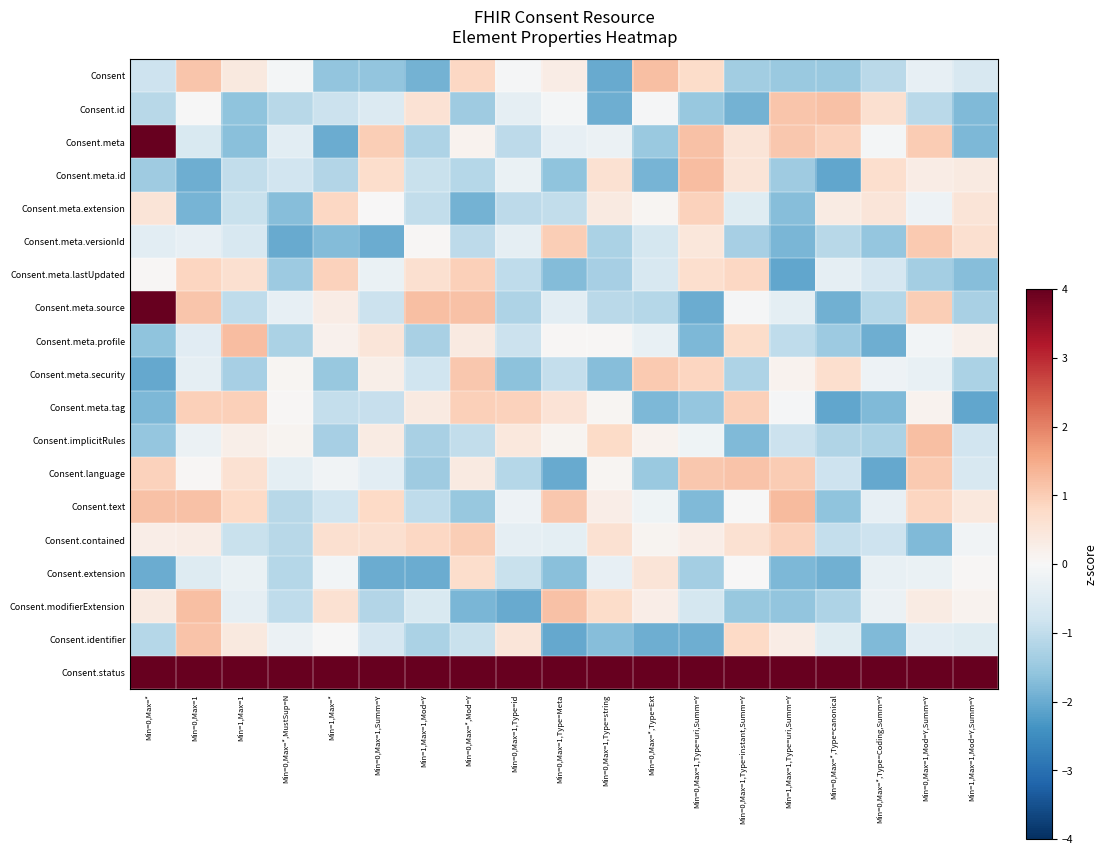

Reading right to left, transcribe all the data shown in this chart.

Consent: Min=1,Max=1,Mod=Y,Summ=Y=-0.6	Min=0,Max=1,Mod=Y,Summ=Y=-0.3	Min=0,Max=*,Type=Coding,Summ=Y=-1.1	Min=0,Max=*,Type=canonical=-1.5	Min=1,Max=1,Type=uri,Summ=Y=-1.5	Min=0,Max=1,Type=instant,Summ=Y=-1.4	Min=0,Max=1,Type=uri,Summ=Y=0.7	Min=0,Max=*,Type=Ext=1.2	Min=0,Max=1,Type=string=-2.0	Min=0,Max=1,Type=Meta=0.3	Min=0,Max=1,Type=id=-0.1	Min=0,Max=*,Mod=Y=0.8	Min=1,Max=1,Mod=Y=-1.9	Min=0,Max=1,Summ=Y=-1.6	Min=1,Max=*=-1.6	Min=0,Max=*,MustSup=N=-0.1	Min=1,Max=1=0.4	Min=0,Max=1=1.1	Min=0,Max=*=-0.8
Consent.id: Min=1,Max=1,Mod=Y,Summ=Y=-1.8	Min=0,Max=1,Mod=Y,Summ=Y=-1.1	Min=0,Max=*,Type=Coding,Summ=Y=0.6	Min=0,Max=*,Type=canonical=1.2	Min=1,Max=1,Type=uri,Summ=Y=1.1	Min=0,Max=1,Type=instant,Summ=Y=-1.9	Min=0,Max=1,Type=uri,Summ=Y=-1.5	Min=0,Max=*,Type=Ext=-0.0	Min=0,Max=1,Type=string=-1.9	Min=0,Max=1,Type=Meta=-0.1	Min=0,Max=1,Type=id=-0.4	Min=0,Max=*,Mod=Y=-1.4	Min=1,Max=1,Mod=Y=0.6	Min=0,Max=1,Summ=Y=-0.6	Min=1,Max=*=-0.9	Min=0,Max=*,MustSup=N=-1.1	Min=1,Max=1=-1.6	Min=0,Max=1=-0.0	Min=0,Max=*=-1.1
Consent.meta: Min=1,Max=1,Mod=Y,Summ=Y=-1.8	Min=0,Max=1,Mod=Y,Summ=Y=1.0	Min=0,Max=*,Type=Coding,Summ=Y=-0.1	Min=0,Max=*,Type=canonical=0.9	Min=1,Max=1,Type=uri,Summ=Y=1.1	Min=0,Max=1,Type=instant,Summ=Y=0.5	Min=0,Max=1,Type=uri,Summ=Y=1.2	Min=0,Max=*,Type=Ext=-1.5	Min=0,Max=1,Type=string=-0.2	Min=0,Max=1,Type=Meta=-0.3	Min=0,Max=1,Type=id=-1.0	Min=0,Max=*,Mod=Y=0.1	Min=1,Max=1,Mod=Y=-1.2	Min=0,Max=1,Summ=Y=1.0	Min=1,Max=*=-2.0	Min=0,Max=*,MustSup=N=-0.4	Min=1,Max=1=-1.7	Min=0,Max=1=-0.6	Min=0,Max=*=7.7
Consent.meta.id: Min=1,Max=1,Mod=Y,Summ=Y=0.4	Min=0,Max=1,Mod=Y,Summ=Y=0.3	Min=0,Max=*,Type=Coding,Summ=Y=0.7	Min=0,Max=*,Type=canonical=-2.1	Min=1,Max=1,Type=uri,Summ=Y=-1.4	Min=0,Max=1,Type=instant,Summ=Y=0.5	Min=0,Max=1,Type=uri,Summ=Y=1.2	Min=0,Max=*,Type=Ext=-1.8	Min=0,Max=1,Type=string=0.6	Min=0,Max=1,Type=Meta=-1.6	Min=0,Max=1,Type=id=-0.3	Min=0,Max=*,Mod=Y=-1.1	Min=1,Max=1,Mod=Y=-0.9	Min=0,Max=1,Summ=Y=0.7	Min=1,Max=*=-1.2	Min=0,Max=*,MustSup=N=-0.8	Min=1,Max=1=-1.0	Min=0,Max=1=-1.9	Min=0,Max=*=-1.4
Consent.meta.extension: Min=1,Max=1,Mod=Y,Summ=Y=0.5	Min=0,Max=1,Mod=Y,Summ=Y=-0.2	Min=0,Max=*,Type=Coding,Summ=Y=0.5	Min=0,Max=*,Type=canonical=0.3	Min=1,Max=1,Type=uri,Summ=Y=-1.7	Min=0,Max=1,Type=instant,Summ=Y=-0.5	Min=0,Max=1,Type=uri,Summ=Y=0.9	Min=0,Max=*,Type=Ext=0.1	Min=0,Max=1,Type=string=0.4	Min=0,Max=1,Type=Meta=-1.0	Min=0,Max=1,Type=id=-1.0	Min=0,Max=*,Mod=Y=-1.9	Min=1,Max=1,Mod=Y=-1.0	Min=0,Max=1,Summ=Y=0.0	Min=1,Max=*=0.8	Min=0,Max=*,MustSup=N=-1.7	Min=1,Max=1=-0.9	Min=0,Max=1=-1.8	Min=0,Max=*=0.5
Consent.meta.versionId: Min=1,Max=1,Mod=Y,Summ=Y=0.6	Min=0,Max=1,Mod=Y,Summ=Y=1.1	Min=0,Max=*,Type=Coding,Summ=Y=-1.6	Min=0,Max=*,Type=canonical=-1.1	Min=1,Max=1,Type=uri,Summ=Y=-1.8	Min=0,Max=1,Type=instant,Summ=Y=-1.3	Min=0,Max=1,Type=uri,Summ=Y=0.5	Min=0,Max=*,Type=Ext=-0.7	Min=0,Max=1,Type=string=-1.3	Min=0,Max=1,Type=Meta=1.0	Min=0,Max=1,Type=id=-0.4	Min=0,Max=*,Mod=Y=-1.0	Min=1,Max=1,Mod=Y=0.1	Min=0,Max=1,Summ=Y=-2.0	Min=1,Max=*=-1.7	Min=0,Max=*,MustSup=N=-2.0	Min=1,Max=1=-0.6	Min=0,Max=1=-0.3	Min=0,Max=*=-0.4
Consent.meta.lastUpdated: Min=1,Max=1,Mod=Y,Summ=Y=-1.7	Min=0,Max=1,Mod=Y,Summ=Y=-1.3	Min=0,Max=*,Type=Coding,Summ=Y=-0.7	Min=0,Max=*,Type=canonical=-0.4	Min=1,Max=1,Type=uri,Summ=Y=-2.1	Min=0,Max=1,Type=instant,Summ=Y=0.8	Min=0,Max=1,Type=uri,Summ=Y=0.7	Min=0,Max=*,Type=Ext=-0.7	Min=0,Max=1,Type=string=-1.3	Min=0,Max=1,Type=Meta=-1.7	Min=0,Max=1,Type=id=-1.0	Min=0,Max=*,Mod=Y=0.9	Min=1,Max=1,Mod=Y=0.6	Min=0,Max=1,Summ=Y=-0.3	Min=1,Max=*=0.9	Min=0,Max=*,MustSup=N=-1.5	Min=1,Max=1=0.6	Min=0,Max=1=0.9	Min=0,Max=*=0.0
Consent.meta.source: Min=1,Max=1,Mod=Y,Summ=Y=-1.3	Min=0,Max=1,Mod=Y,Summ=Y=1.0	Min=0,Max=*,Type=Coding,Summ=Y=-1.2	Min=0,Max=*,Type=canonical=-1.9	Min=1,Max=1,Type=uri,Summ=Y=-0.4	Min=0,Max=1,Type=instant,Summ=Y=-0.0	Min=0,Max=1,Type=uri,Summ=Y=-2.0	Min=0,Max=*,Type=Ext=-1.1	Min=0,Max=1,Type=string=-1.1	Min=0,Max=1,Type=Meta=-0.4	Min=0,Max=1,Type=id=-1.2	Min=0,Max=*,Mod=Y=1.2	Min=1,Max=1,Mod=Y=1.2	Min=0,Max=1,Summ=Y=-0.9	Min=1,Max=*=0.3	Min=0,Max=*,MustSup=N=-0.3	Min=1,Max=1=-1.0	Min=0,Max=1=1.1	Min=0,Max=*=6.6
Consent.meta.profile: Min=1,Max=1,Mod=Y,Summ=Y=0.2	Min=0,Max=1,Mod=Y,Summ=Y=-0.1	Min=0,Max=*,Type=Coding,Summ=Y=-2.0	Min=0,Max=*,Type=canonical=-1.5	Min=1,Max=1,Type=uri,Summ=Y=-1.0	Min=0,Max=1,Type=instant,Summ=Y=0.7	Min=0,Max=1,Type=uri,Summ=Y=-1.8	Min=0,Max=*,Type=Ext=-0.3	Min=0,Max=1,Type=string=0.0	Min=0,Max=1,Type=Meta=0.0	Min=0,Max=1,Type=id=-0.9	Min=0,Max=*,Mod=Y=0.4	Min=1,Max=1,Mod=Y=-1.3	Min=0,Max=1,Summ=Y=0.5	Min=1,Max=*=0.2	Min=0,Max=*,MustSup=N=-1.3	Min=1,Max=1=1.2	Min=0,Max=1=-0.4	Min=0,Max=*=-1.6
Consent.meta.security: Min=1,Max=1,Mod=Y,Summ=Y=-1.3	Min=0,Max=1,Mod=Y,Summ=Y=-0.3	Min=0,Max=*,Type=Coding,Summ=Y=-0.2	Min=0,Max=*,Type=canonical=0.7	Min=1,Max=1,Type=uri,Summ=Y=0.1	Min=0,Max=1,Type=instant,Summ=Y=-1.2	Min=0,Max=1,Type=uri,Summ=Y=0.9	Min=0,Max=*,Type=Ext=1.0	Min=0,Max=1,Type=string=-1.7	Min=0,Max=1,Type=Meta=-0.9	Min=0,Max=1,Type=id=-1.6	Min=0,Max=*,Mod=Y=1.1	Min=1,Max=1,Mod=Y=-0.8	Min=0,Max=1,Summ=Y=0.2	Min=1,Max=*=-1.5	Min=0,Max=*,MustSup=N=0.1	Min=1,Max=1=-1.3	Min=0,Max=1=-0.4	Min=0,Max=*=-2.0
Consent.meta.tag: Min=1,Max=1,Mod=Y,Summ=Y=-2.1	Min=0,Max=1,Mod=Y,Summ=Y=0.2	Min=0,Max=*,Type=Coding,Summ=Y=-1.8	Min=0,Max=*,Type=canonical=-2.1	Min=1,Max=1,Type=uri,Summ=Y=-0.0	Min=0,Max=1,Type=instant,Summ=Y=0.9	Min=0,Max=1,Type=uri,Summ=Y=-1.5	Min=0,Max=*,Type=Ext=-1.8	Min=0,Max=1,Type=string=0.1	Min=0,Max=1,Type=Meta=0.5	Min=0,Max=1,Type=id=0.9	Min=0,Max=*,Mod=Y=0.9	Min=1,Max=1,Mod=Y=0.4	Min=0,Max=1,Summ=Y=-0.9	Min=1,Max=*=-0.9	Min=0,Max=*,MustSup=N=0.0	Min=1,Max=1=1.0	Min=0,Max=1=0.9	Min=0,Max=*=-1.8
Consent.implicitRules: Min=1,Max=1,Mod=Y,Summ=Y=-0.8	Min=0,Max=1,Mod=Y,Summ=Y=1.2	Min=0,Max=*,Type=Coding,Summ=Y=-1.3	Min=0,Max=*,Type=canonical=-1.2	Min=1,Max=1,Type=uri,Summ=Y=-0.9	Min=0,Max=1,Type=instant,Summ=Y=-1.8	Min=0,Max=1,Type=uri,Summ=Y=-0.2	Min=0,Max=*,Type=Ext=0.1	Min=0,Max=1,Type=string=0.8	Min=0,Max=1,Type=Meta=0.1	Min=0,Max=1,Type=id=0.4	Min=0,Max=*,Mod=Y=-1.0	Min=1,Max=1,Mod=Y=-1.3	Min=0,Max=1,Summ=Y=0.3	Min=1,Max=*=-1.3	Min=0,Max=*,MustSup=N=0.1	Min=1,Max=1=0.2	Min=0,Max=1=-0.2	Min=0,Max=*=-1.6
Consent.language: Min=1,Max=1,Mod=Y,Summ=Y=-0.6	Min=0,Max=1,Mod=Y,Summ=Y=1.0	Min=0,Max=*,Type=Coding,Summ=Y=-2.0	Min=0,Max=*,Type=canonical=-0.8	Min=1,Max=1,Type=uri,Summ=Y=1.0	Min=0,Max=1,Type=instant,Summ=Y=1.1	Min=0,Max=1,Type=uri,Summ=Y=1.1	Min=0,Max=*,Type=Ext=-1.5	Min=0,Max=1,Type=string=0.1	Min=0,Max=1,Type=Meta=-2.0	Min=0,Max=1,Type=id=-1.1	Min=0,Max=*,Mod=Y=0.4	Min=1,Max=1,Mod=Y=-1.4	Min=0,Max=1,Summ=Y=-0.4	Min=1,Max=*=-0.1	Min=0,Max=*,MustSup=N=-0.4	Min=1,Max=1=0.6	Min=0,Max=1=0.0	Min=0,Max=*=0.9
Consent.text: Min=1,Max=1,Mod=Y,Summ=Y=0.4	Min=0,Max=1,Mod=Y,Summ=Y=0.9	Min=0,Max=*,Type=Coding,Summ=Y=-0.3	Min=0,Max=*,Type=canonical=-1.6	Min=1,Max=1,Type=uri,Summ=Y=1.3	Min=0,Max=1,Type=instant,Summ=Y=-0.0	Min=0,Max=1,Type=uri,Summ=Y=-1.8	Min=0,Max=*,Type=Ext=-0.2	Min=0,Max=1,Type=string=0.3	Min=0,Max=1,Type=Meta=1.1	Min=0,Max=1,Type=id=-0.2	Min=0,Max=*,Mod=Y=-1.5	Min=1,Max=1,Mod=Y=-1.0	Min=0,Max=1,Summ=Y=0.8	Min=1,Max=*=-0.8	Min=0,Max=*,MustSup=N=-1.1	Min=1,Max=1=0.8	Min=0,Max=1=1.2	Min=0,Max=*=1.2
Consent.contained: Min=1,Max=1,Mod=Y,Summ=Y=-0.1	Min=0,Max=1,Mod=Y,Summ=Y=-1.8	Min=0,Max=*,Type=Coding,Summ=Y=-0.8	Min=0,Max=*,Type=canonical=-1.0	Min=1,Max=1,Type=uri,Summ=Y=0.9	Min=0,Max=1,Type=instant,Summ=Y=0.6	Min=0,Max=1,Type=uri,Summ=Y=0.3	Min=0,Max=*,Type=Ext=0.1	Min=0,Max=1,Type=string=0.6	Min=0,Max=1,Type=Meta=-0.4	Min=0,Max=1,Type=id=-0.4	Min=0,Max=*,Mod=Y=1.0	Min=1,Max=1,Mod=Y=0.8	Min=0,Max=1,Summ=Y=0.6	Min=1,Max=*=0.6	Min=0,Max=*,MustSup=N=-1.1	Min=1,Max=1=-0.9	Min=0,Max=1=0.3	Min=0,Max=*=0.3
Consent.extension: Min=1,Max=1,Mod=Y,Summ=Y=0.1	Min=0,Max=1,Mod=Y,Summ=Y=-0.3	Min=0,Max=*,Type=Coding,Summ=Y=-0.3	Min=0,Max=*,Type=canonical=-1.9	Min=1,Max=1,Type=uri,Summ=Y=-1.8	Min=0,Max=1,Type=instant,Summ=Y=0.0	Min=0,Max=1,Type=uri,Summ=Y=-1.4	Min=0,Max=*,Type=Ext=0.5	Min=0,Max=1,Type=string=-0.3	Min=0,Max=1,Type=Meta=-1.7	Min=0,Max=1,Type=id=-0.9	Min=0,Max=*,Mod=Y=0.7	Min=1,Max=1,Mod=Y=-2.0	Min=0,Max=1,Summ=Y=-2.0	Min=1,Max=*=-0.1	Min=0,Max=*,MustSup=N=-1.1	Min=1,Max=1=-0.3	Min=0,Max=1=-0.5	Min=0,Max=*=-2.0
Consent.modifierExtension: Min=1,Max=1,Mod=Y,Summ=Y=0.1	Min=0,Max=1,Mod=Y,Summ=Y=0.3	Min=0,Max=*,Type=Coding,Summ=Y=-0.2	Min=0,Max=*,Type=canonical=-1.2	Min=1,Max=1,Type=uri,Summ=Y=-1.6	Min=0,Max=1,Type=instant,Summ=Y=-1.5	Min=0,Max=1,Type=uri,Summ=Y=-0.7	Min=0,Max=*,Type=Ext=0.3	Min=0,Max=1,Type=string=0.7	Min=0,Max=1,Type=Meta=1.2	Min=0,Max=1,Type=id=-2.0	Min=0,Max=*,Mod=Y=-1.8	Min=1,Max=1,Mod=Y=-0.6	Min=0,Max=1,Summ=Y=-1.2	Min=1,Max=*=0.6	Min=0,Max=*,MustSup=N=-1.0	Min=1,Max=1=-0.3	Min=0,Max=1=1.2	Min=0,Max=*=0.4
Consent.identifier: Min=1,Max=1,Mod=Y,Summ=Y=-0.5	Min=0,Max=1,Mod=Y,Summ=Y=-0.4	Min=0,Max=*,Type=Coding,Summ=Y=-1.8	Min=0,Max=*,Type=canonical=-0.5	Min=1,Max=1,Type=uri,Summ=Y=0.3	Min=0,Max=1,Type=instant,Summ=Y=0.8	Min=0,Max=1,Type=uri,Summ=Y=-2.0	Min=0,Max=*,Type=Ext=-1.9	Min=0,Max=1,Type=string=-1.7	Min=0,Max=1,Type=Meta=-2.0	Min=0,Max=1,Type=id=0.5	Min=0,Max=*,Mod=Y=-0.9	Min=1,Max=1,Mod=Y=-1.3	Min=0,Max=1,Summ=Y=-0.7	Min=1,Max=*=-0.0	Min=0,Max=*,MustSup=N=-0.2	Min=1,Max=1=0.4	Min=0,Max=1=1.1	Min=0,Max=*=-1.1
Consent.status: Min=1,Max=1,Mod=Y,Summ=Y=6.7	Min=0,Max=1,Mod=Y,Summ=Y=7.4	Min=0,Max=*,Type=Coding,Summ=Y=8.6	Min=0,Max=*,Type=canonical=7.4	Min=1,Max=1,Type=uri,Summ=Y=5.5	Min=0,Max=1,Type=instant,Summ=Y=7.6	Min=0,Max=1,Type=uri,Summ=Y=5.7	Min=0,Max=*,Type=Ext=6.0	Min=0,Max=1,Type=string=7.7	Min=0,Max=1,Type=Meta=8.3	Min=0,Max=1,Type=id=7.1	Min=0,Max=*,Mod=Y=7.6	Min=1,Max=1,Mod=Y=6.7	Min=0,Max=1,Summ=Y=5.6	Min=1,Max=*=7.6	Min=0,Max=*,MustSup=N=7.5	Min=1,Max=1=6.8	Min=0,Max=1=6.9	Min=0,Max=*=6.0